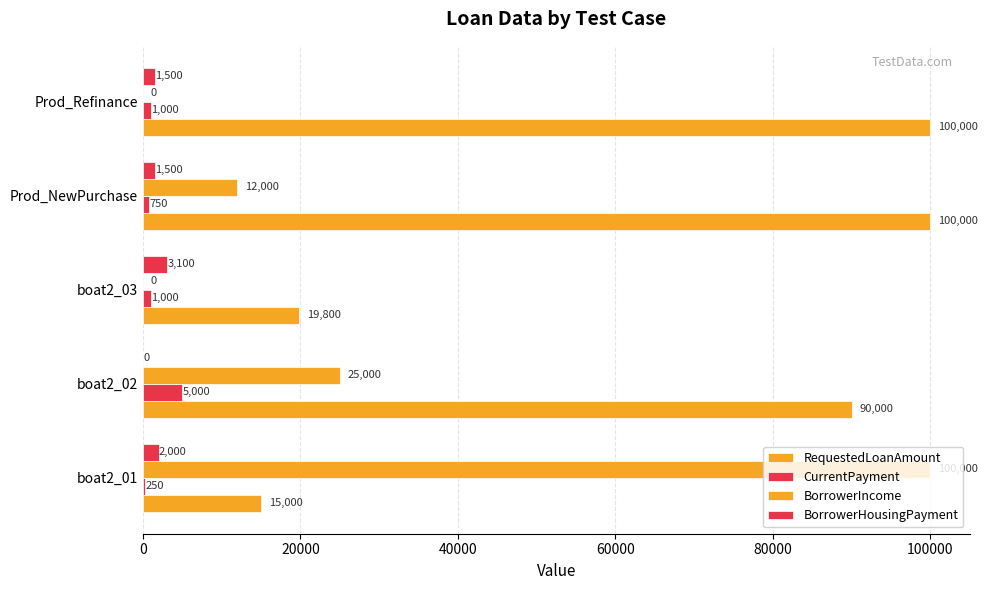

How many values in BorrowerIncome are above zero?

3